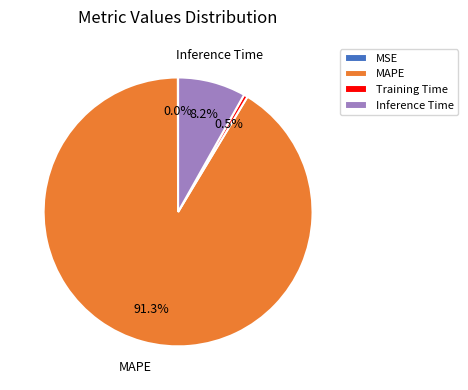

What is the largest slice in the pie chart?

MAPE